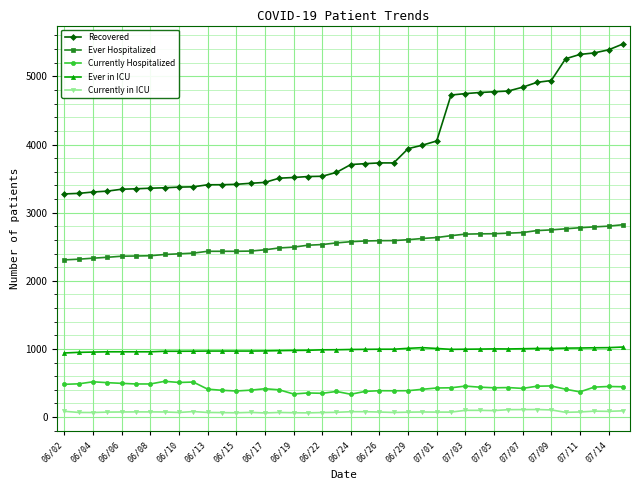

True or false: Currently Hospitalized has more than 1 interior local peaks.

True